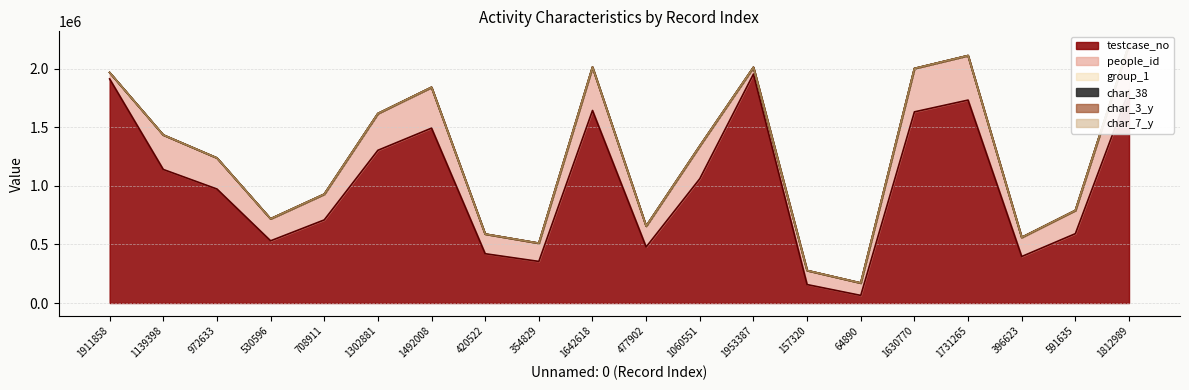

Which has a higher value, 530596 or 396623?

530596